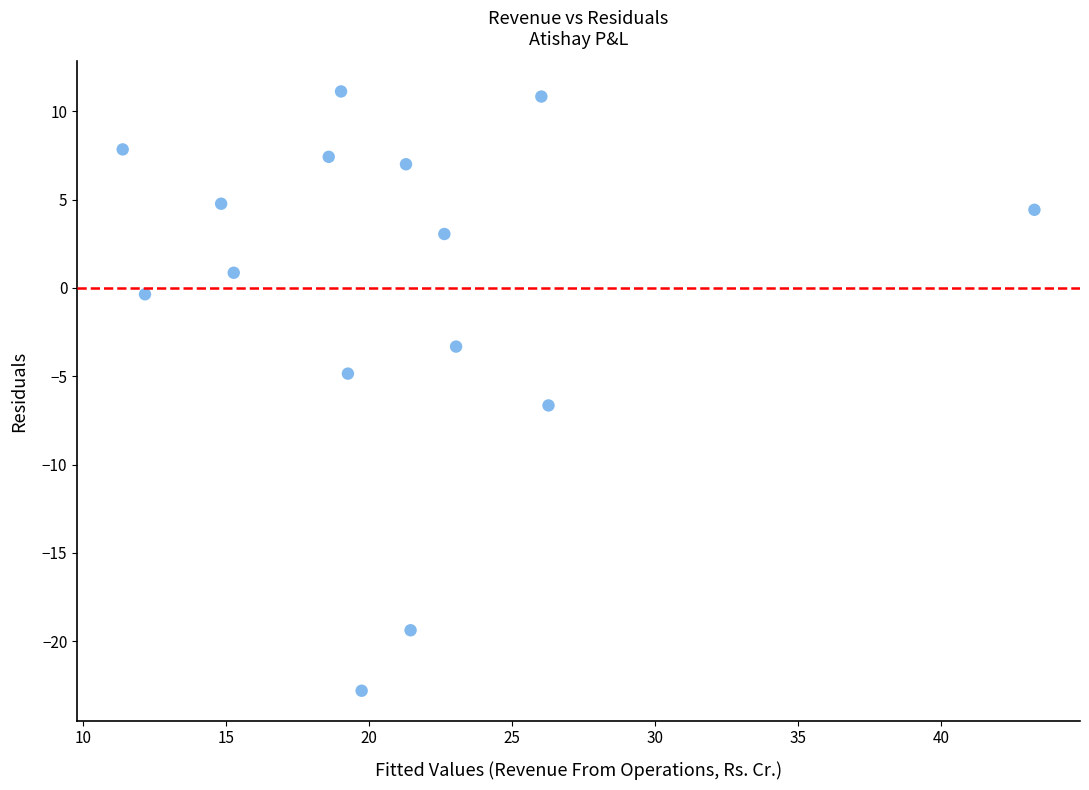

What is the range of Y values (max minus min)?

33.9